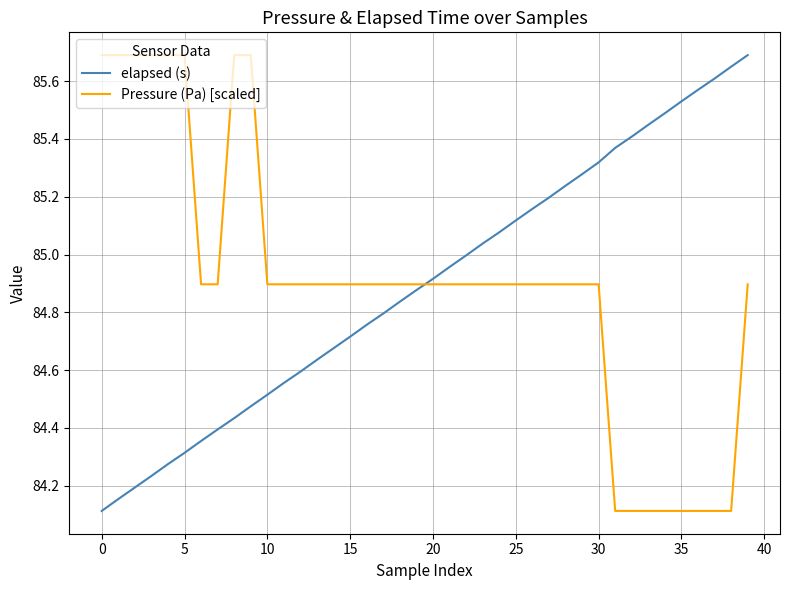

How many times do Pressure (Pa) [scaled] and elapsed (s) cross each other?

1